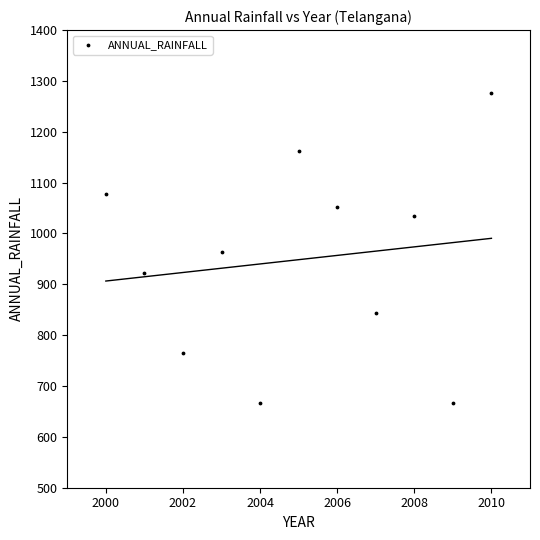

What is the range of Y values (max minus min)?

610.1